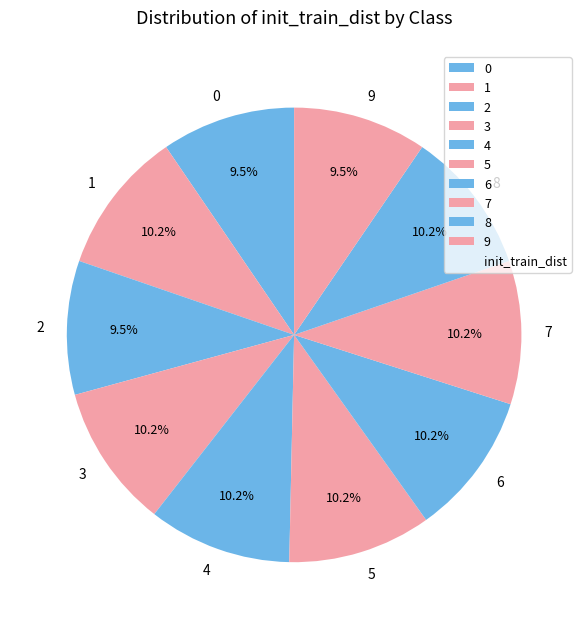

What is the ratio of the value at 0 to the value at 1?

0.9